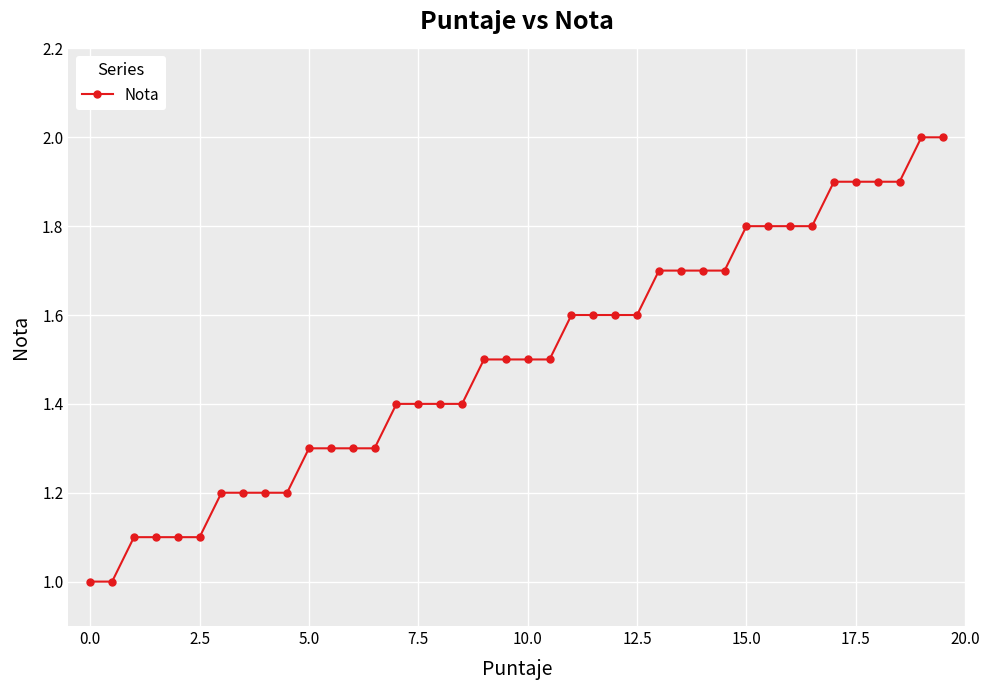

What is the greatest value displayed?

2.0